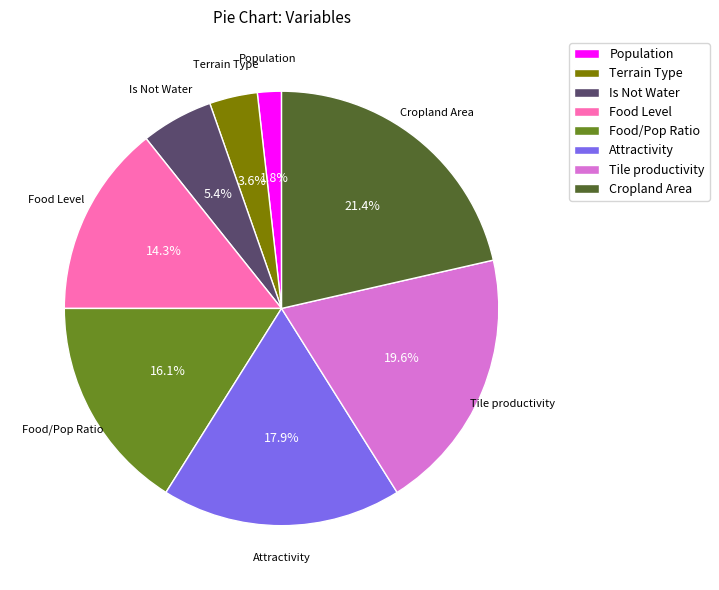

Count the number of slices in the pie.

8